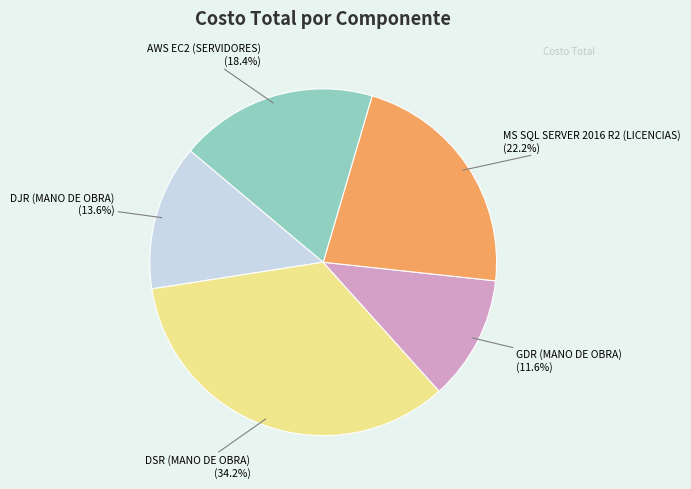

Is there a majority slice in this chart?

No